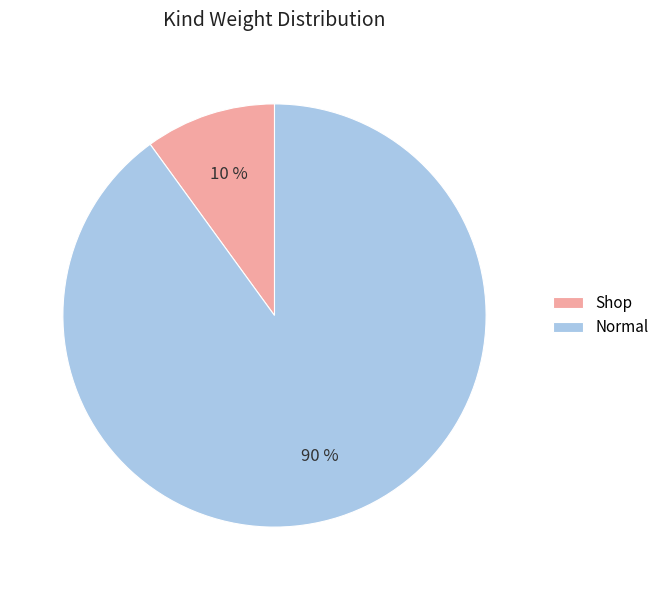

True or false: Normal accounts for 96% of the total.

False